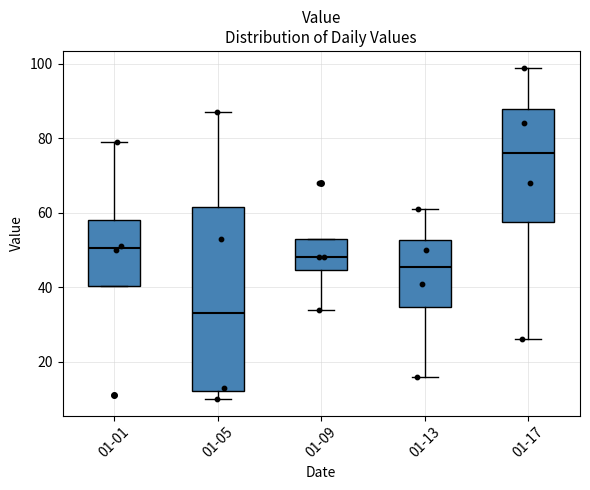

Where does the lower whisker of the box for 01-09 end on the y-axis? The values are not printed on the chart, so give them approximately, as read against the axis.

34